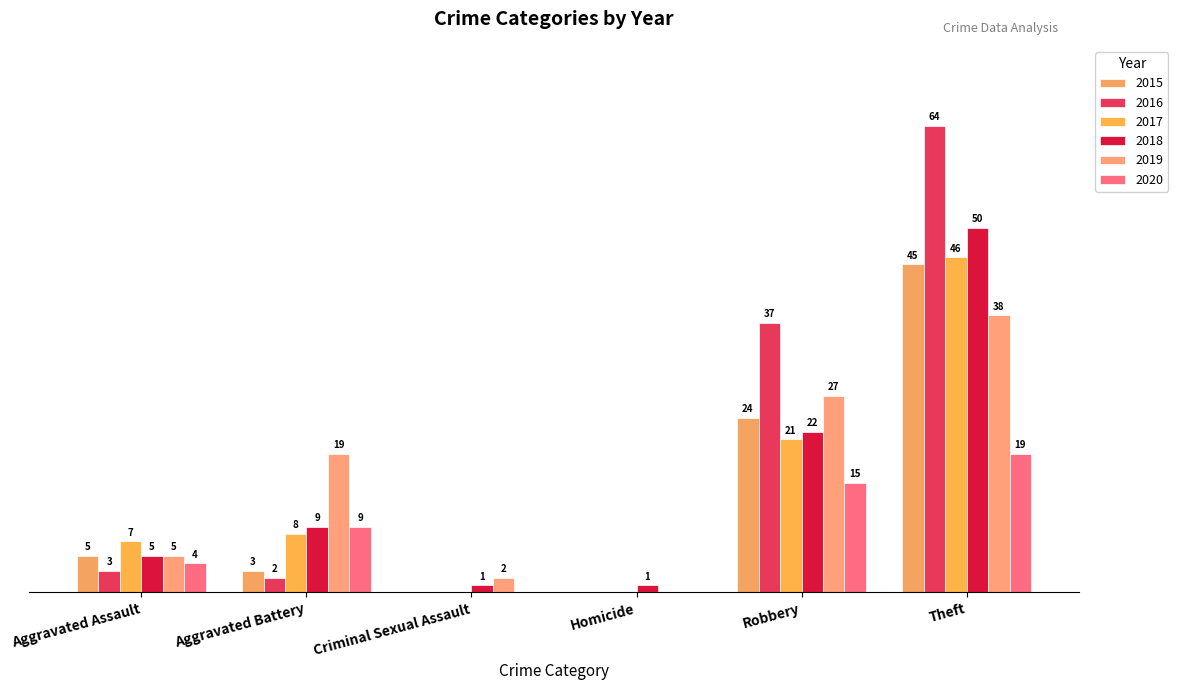

Are the bars grouped side by side (vs. stacked)?

Yes